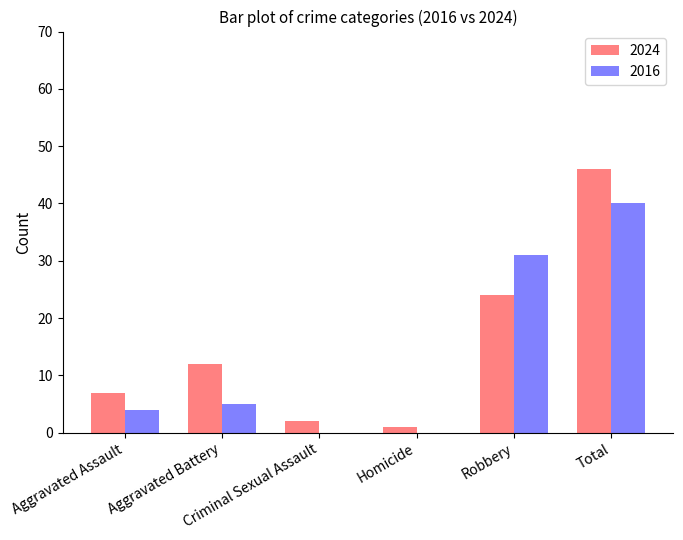

How many groups of bars are there?

6